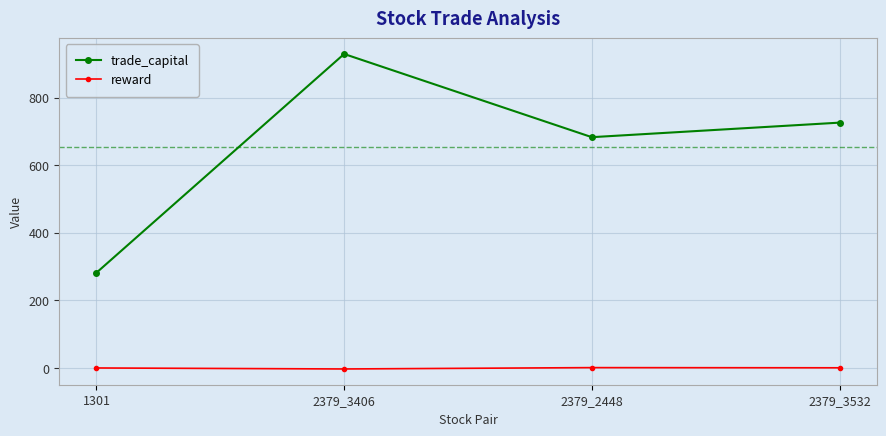

What is the label of the 4th point from the right?

1301